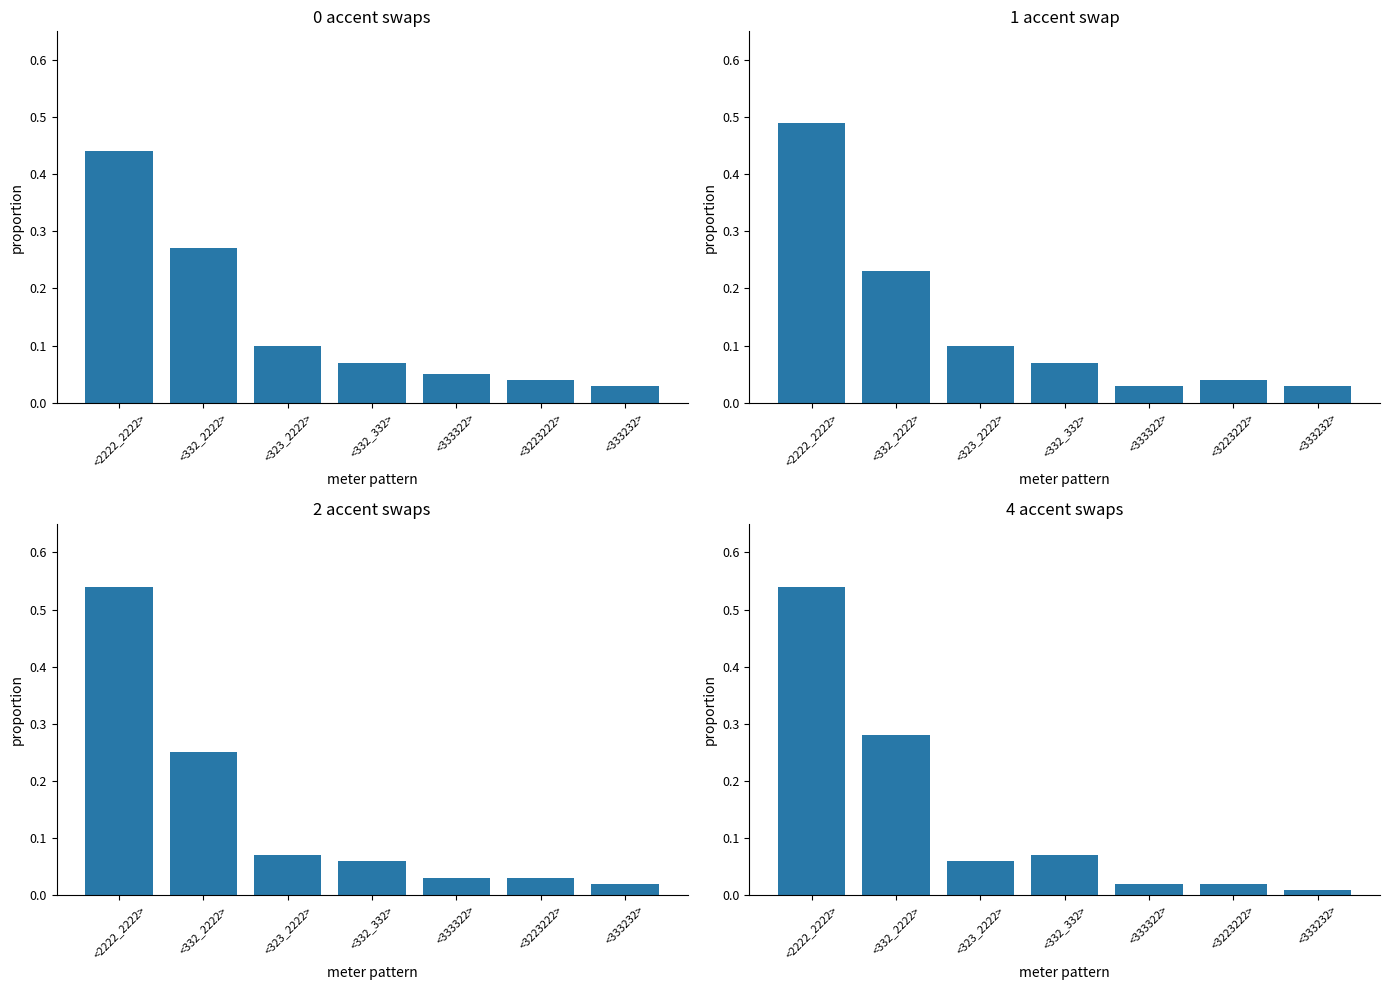

What are all the series names shown in the legend?

0, 1, 2, 4